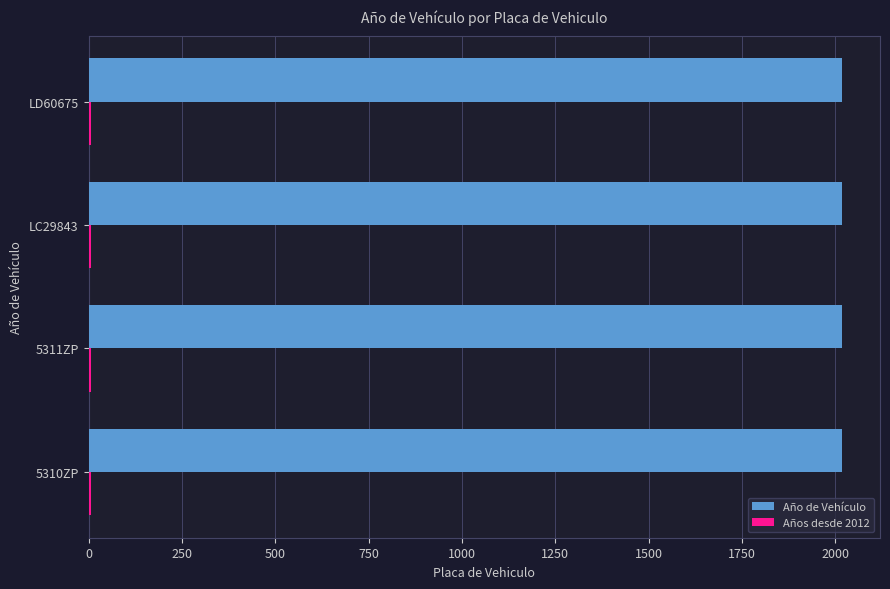

What is the highest value of the Año de Vehículo series?

2019